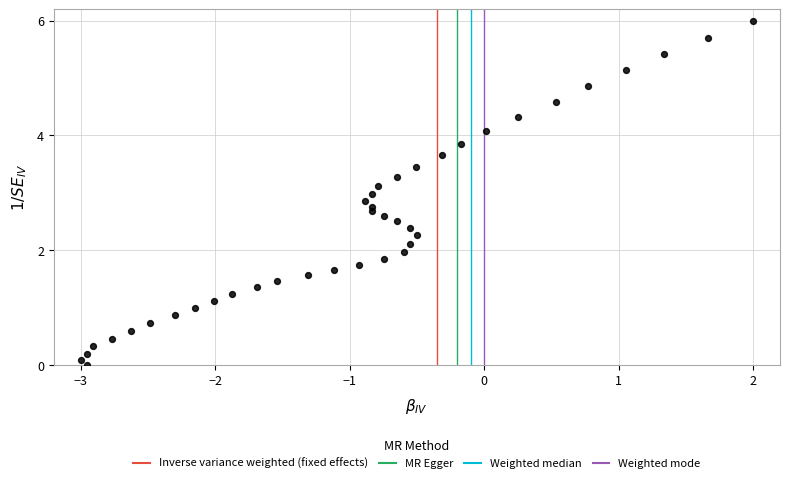

What is the range of X values (max minus min)?

5.0